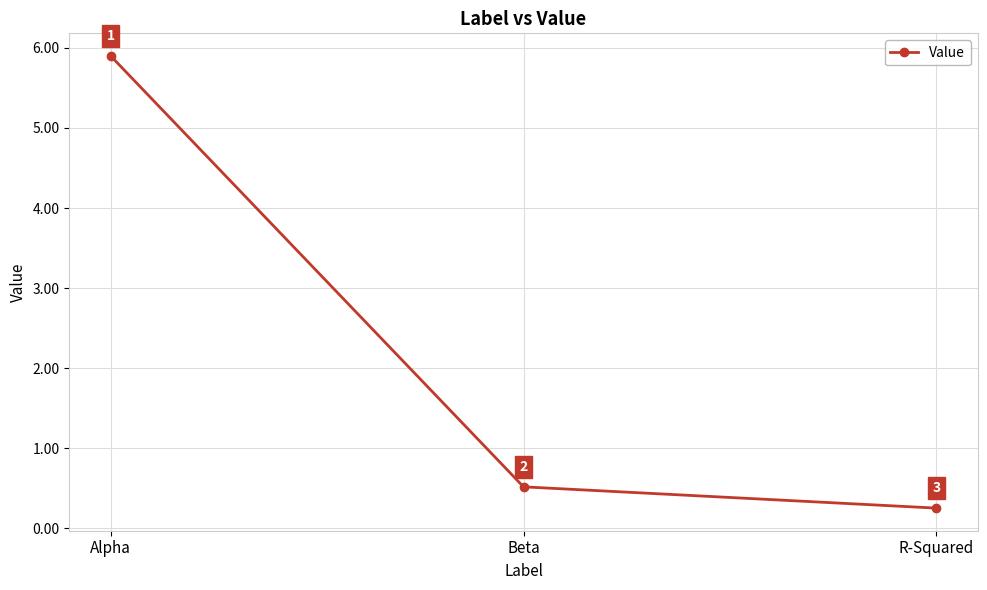

True or false: the data shows 5.9 at Alpha.

True